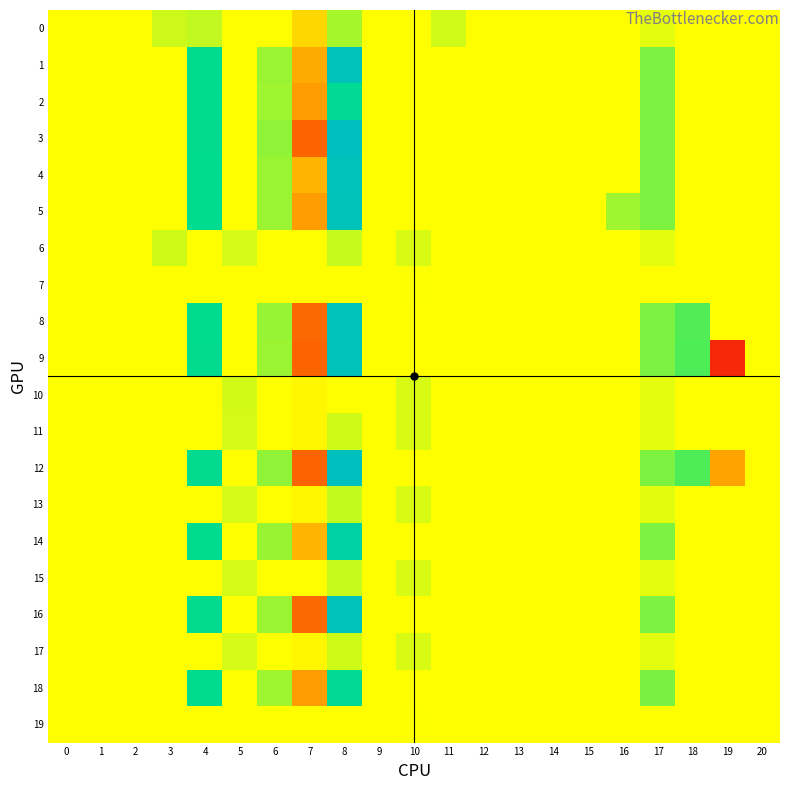

At which category does the chart reach its minimum across all series?

19